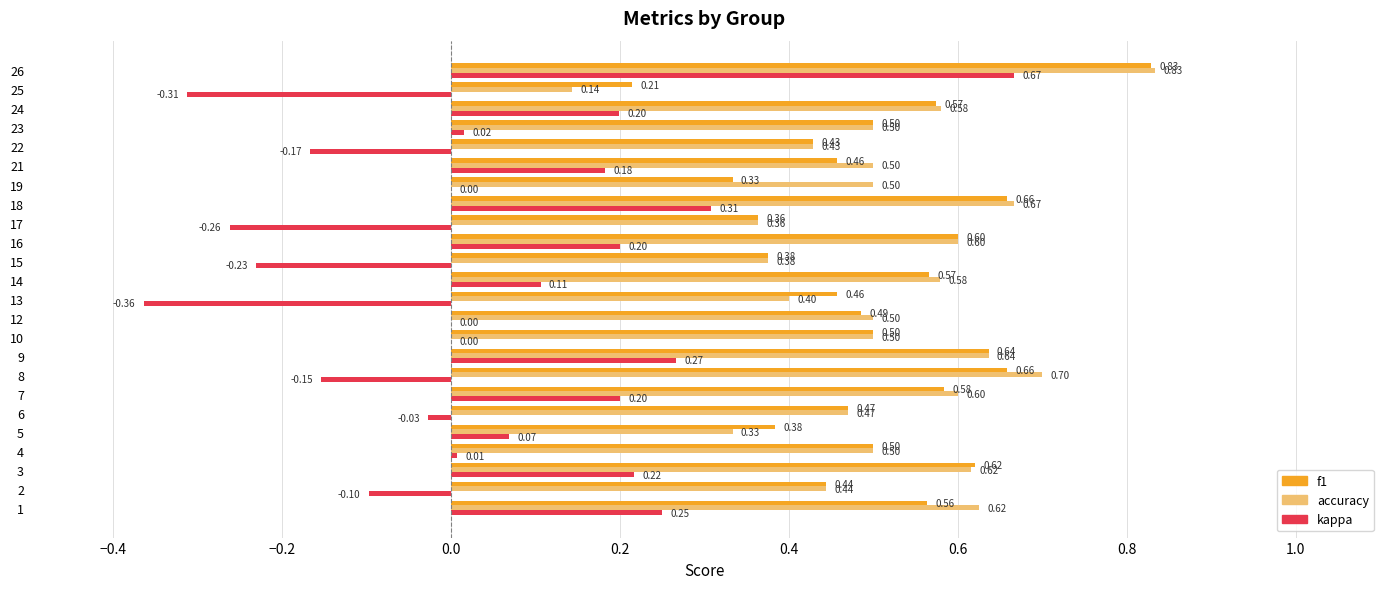

At which category is the sum across all series the highest?

26